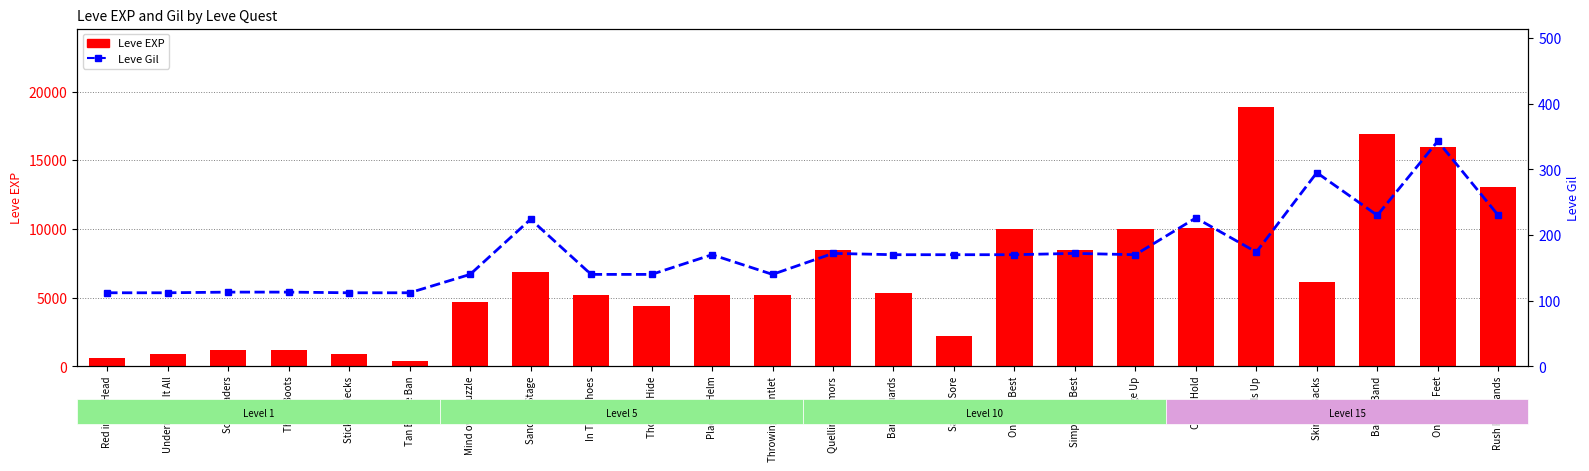

Count the number of categories in the chart.

24